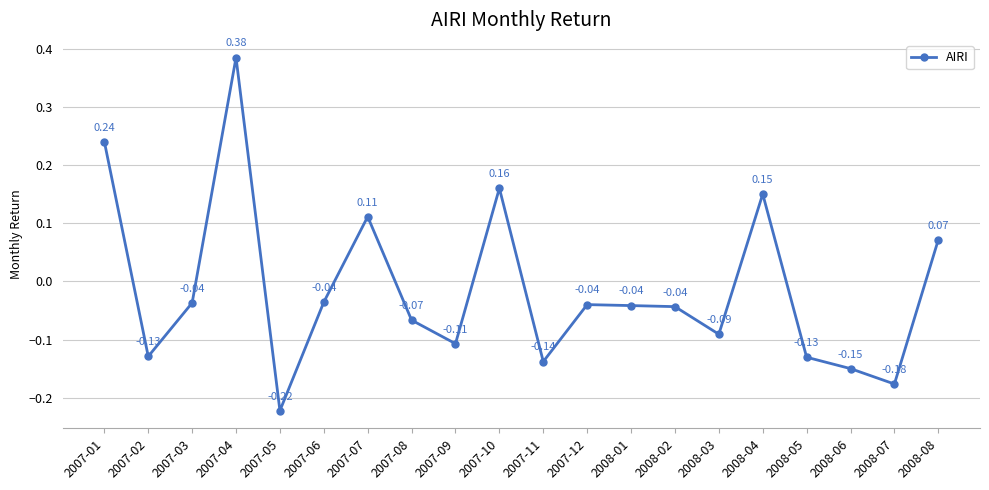

Count the number of data series in this chart.

1